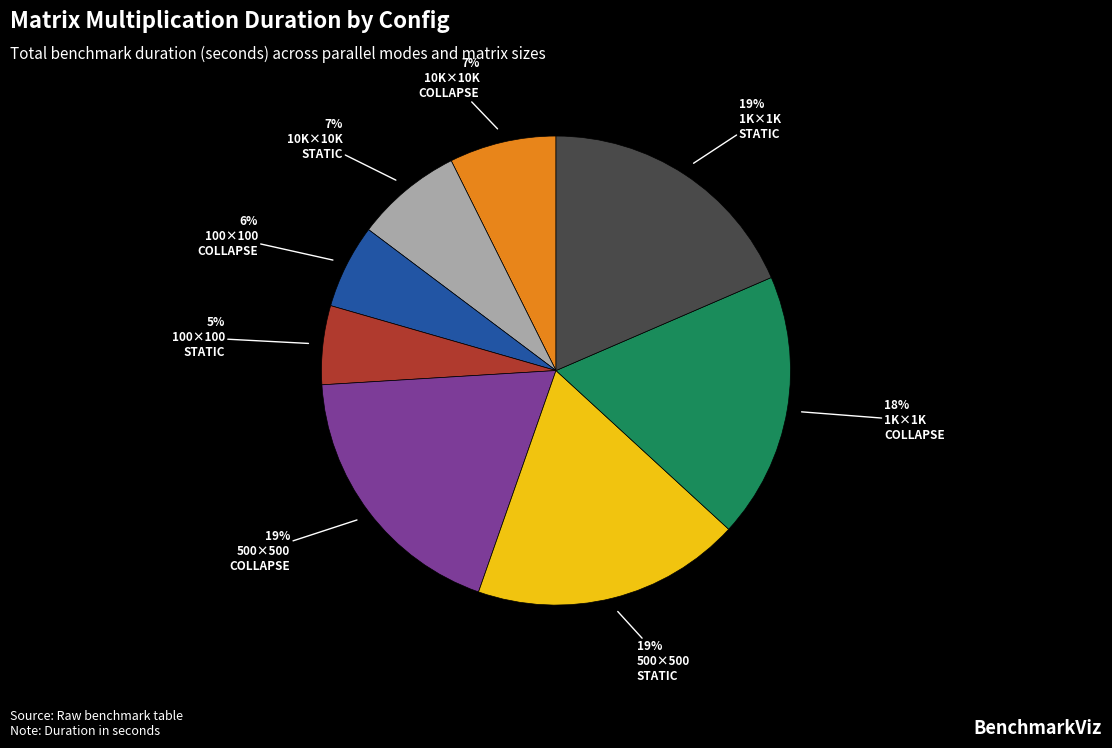

To the nearest percent, what is the average slice percentage?

12%